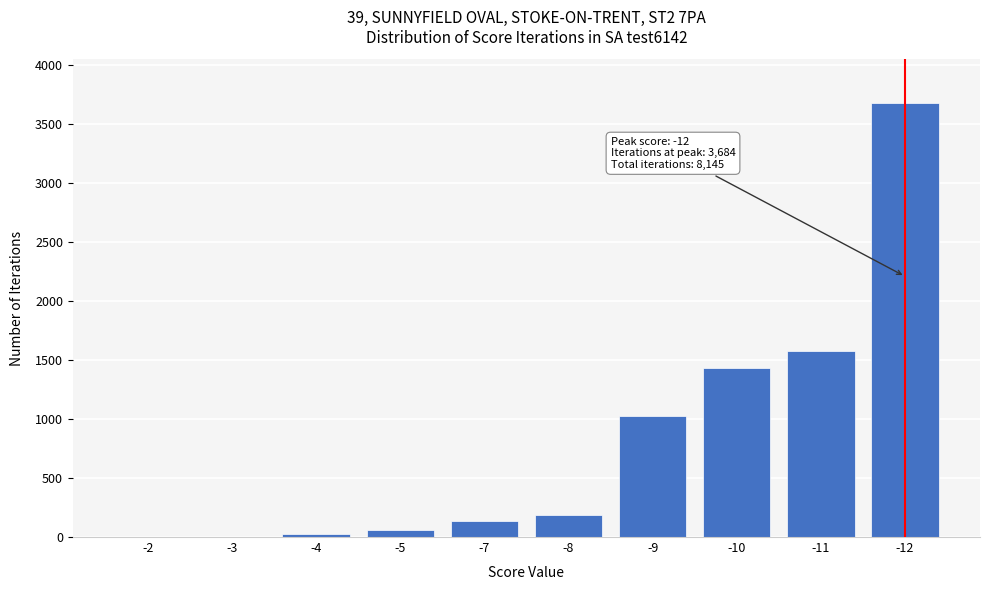

What is the greatest value displayed?

3684